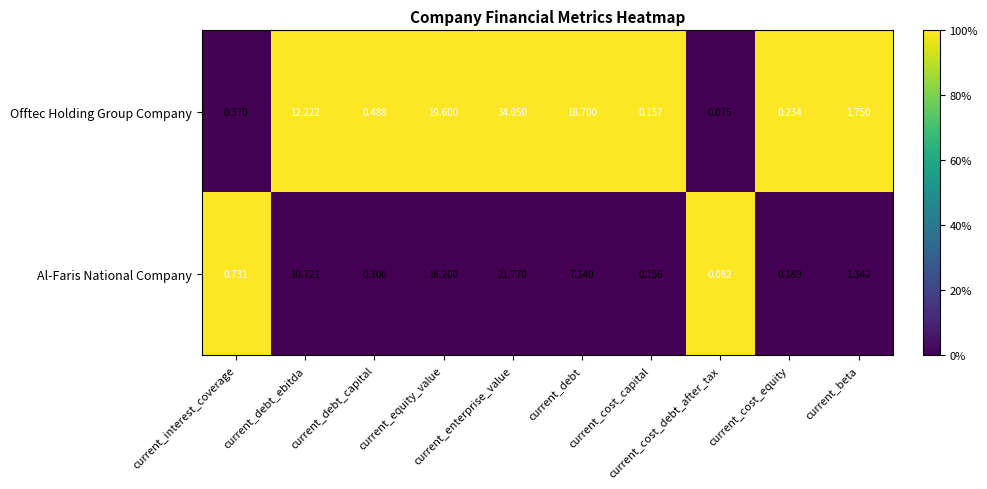

Rank the series by their average value, from highest to lowest.

Offtec Holding Group Company, Al-Faris National Company